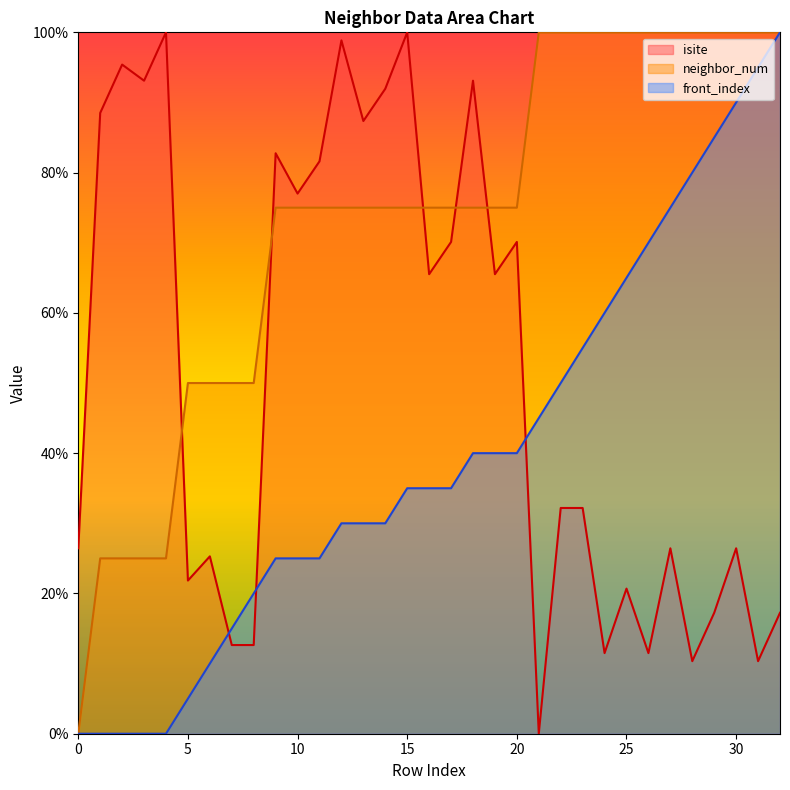

Which series changed the most between 14 and 17?

isite